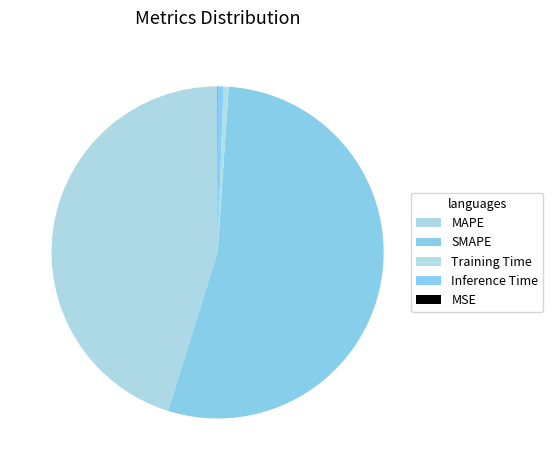

Is it true that Inference Time is 15% of the pie?

False